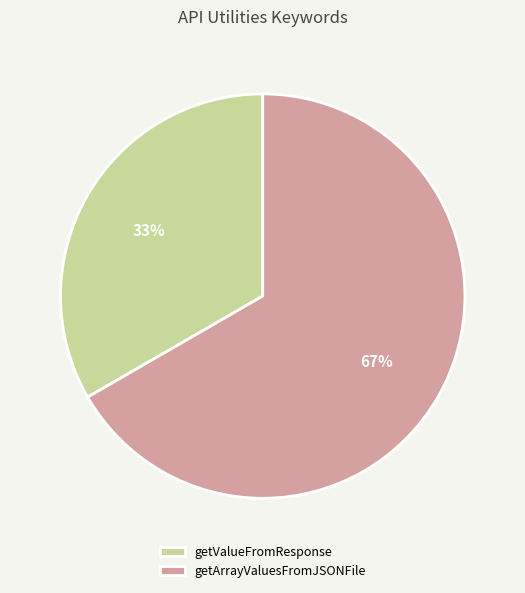

Is there a majority slice in this chart?

Yes